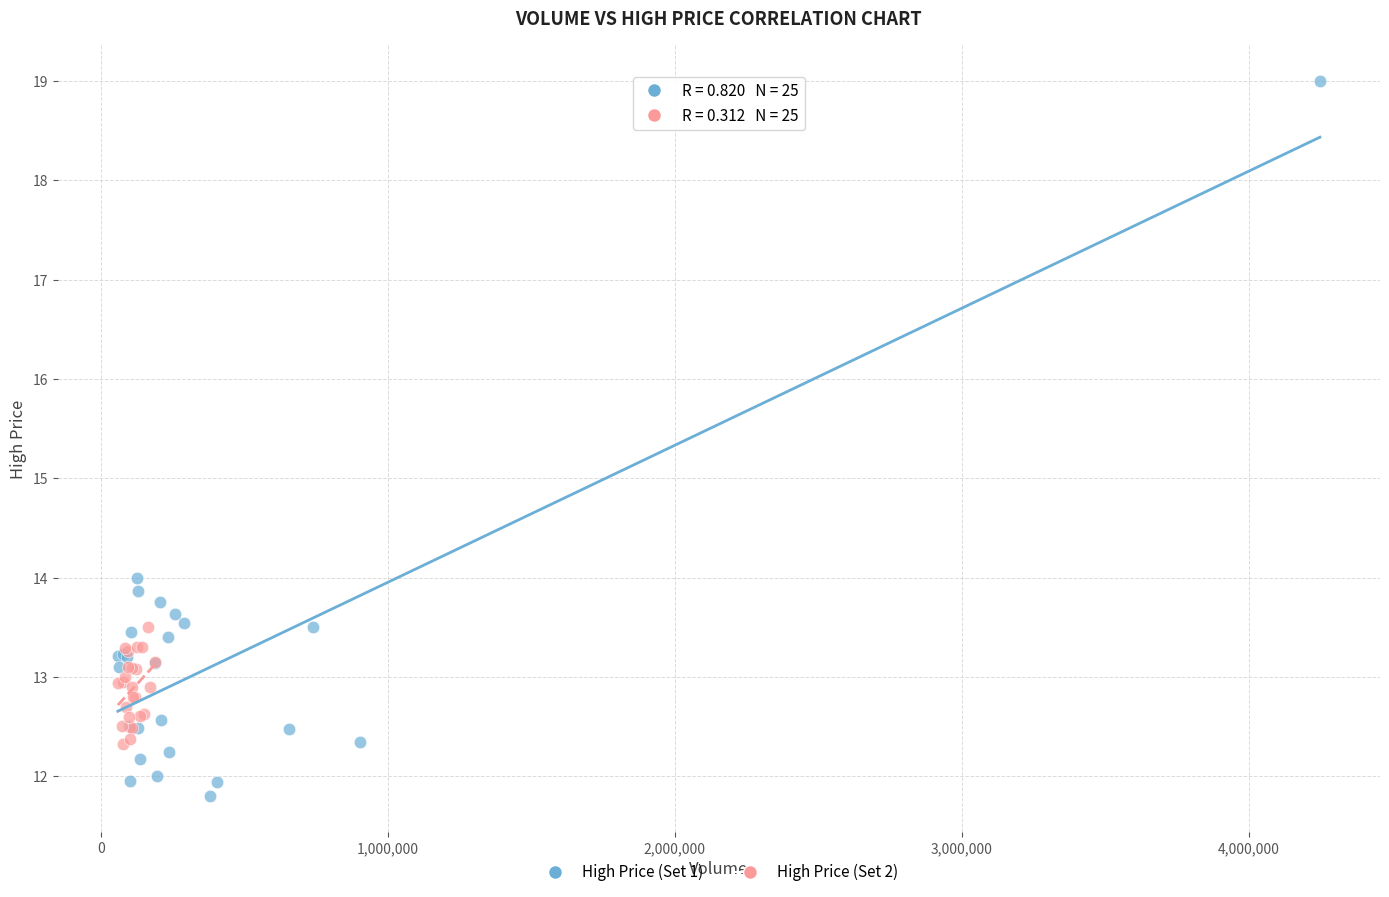

Which series reaches the minimum Y coordinate?

High Price (Set 1)